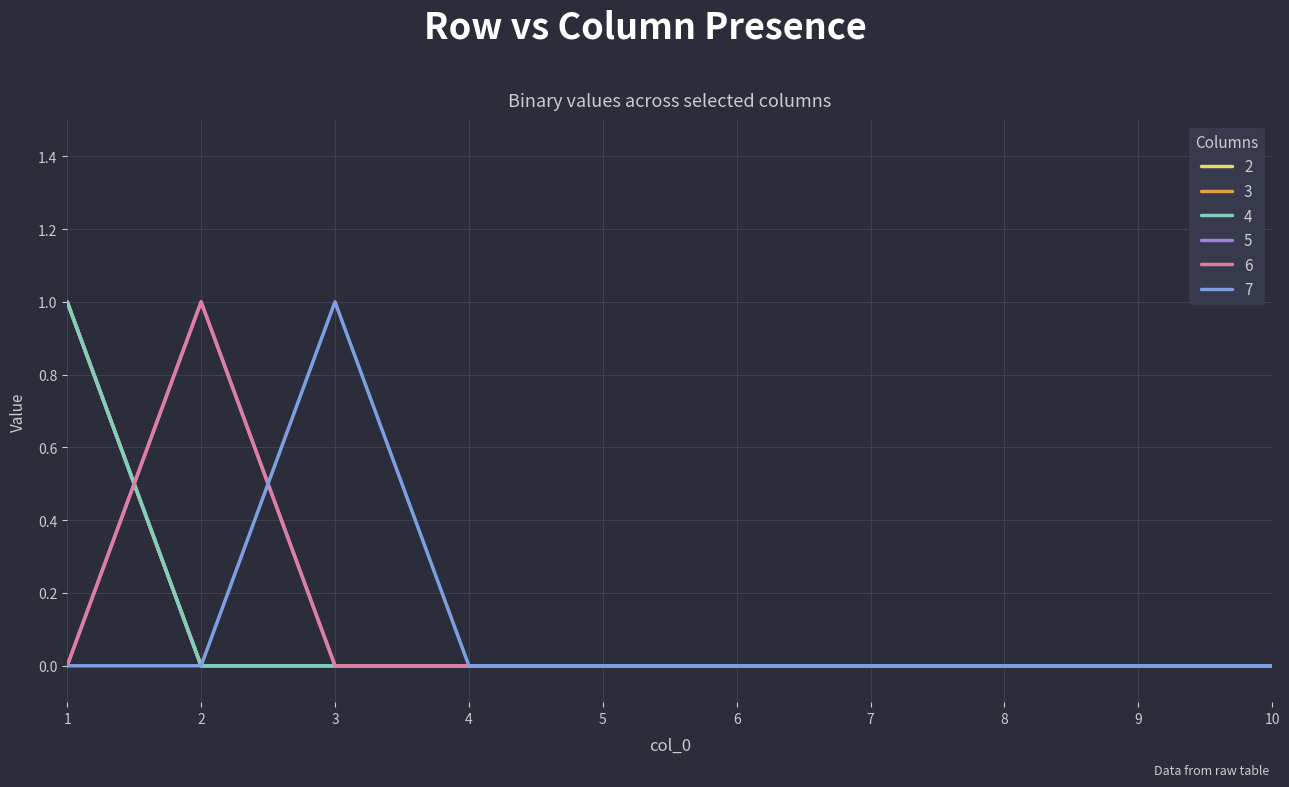

True or false: 6 and 3 cross at least once.

True